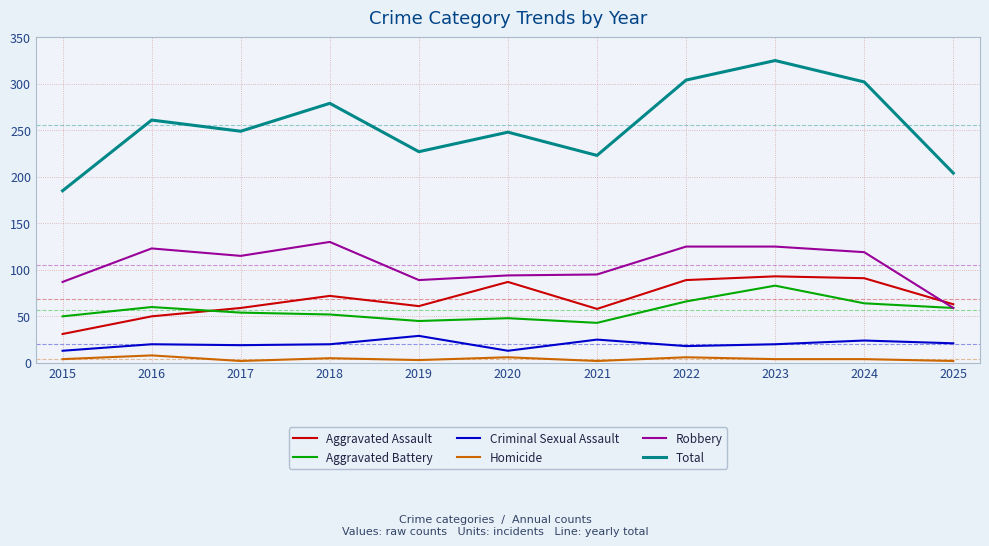

What are all the series names shown in the legend?

Aggravated Assault, Aggravated Battery, Criminal Sexual Assault, Homicide, Robbery, Total